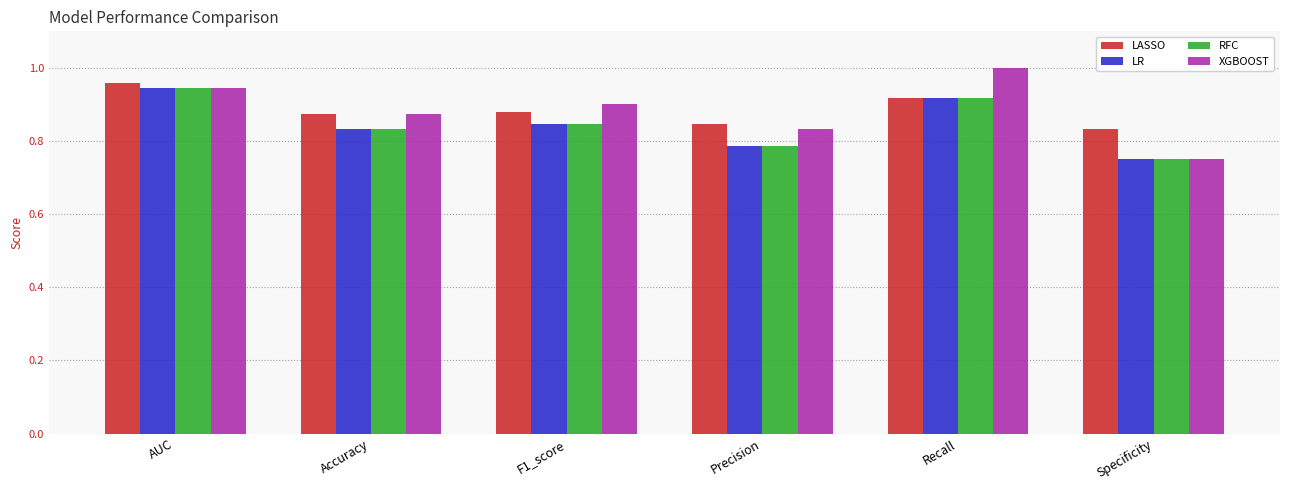

What is the sum of the LASSO values at F1_score and Recall?

1.8